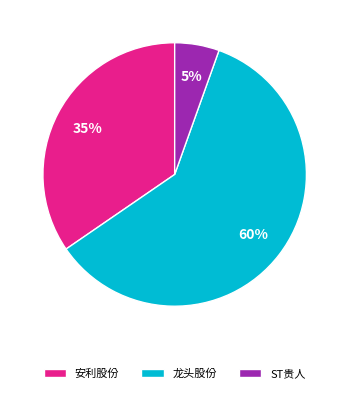

Which slice is the smallest?

ST贵人